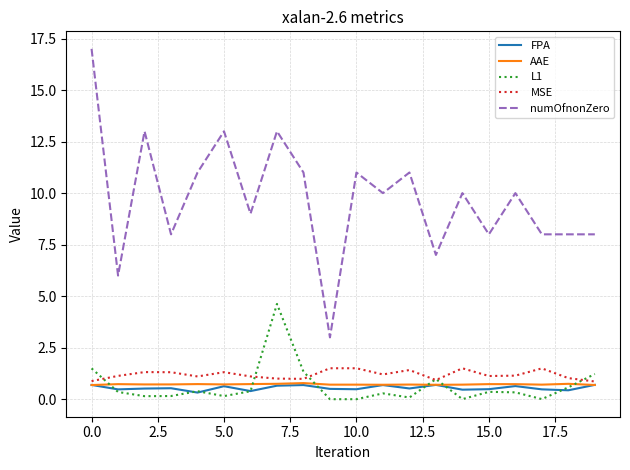

True or false: numOfnonZero and MSE cross at least once.

False